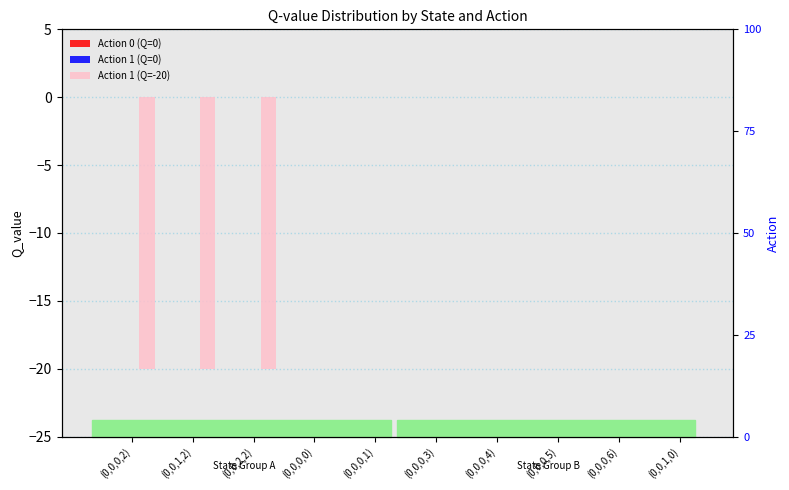

Is it true that Action 1 (Q=-20) equals 0.0 at (0,0,0,3)?

True